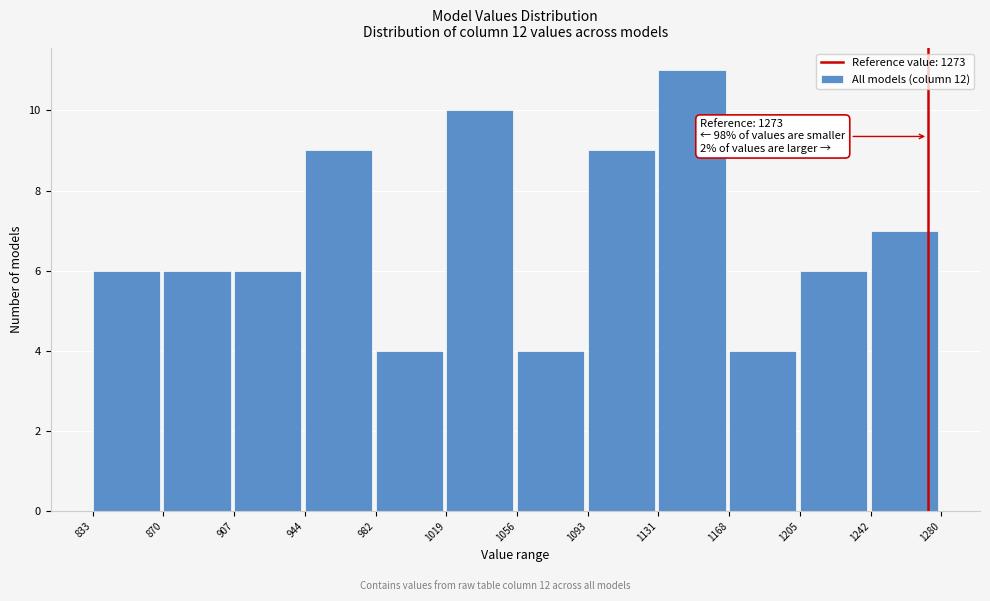

Which range on the x-axis has the tallest bar?

1131 to 1168